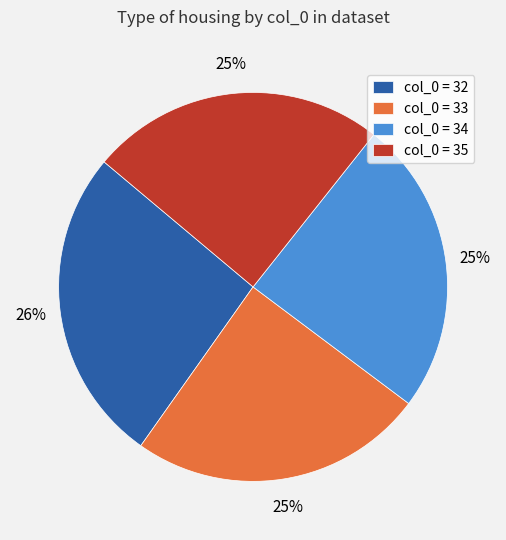

Which category has the biggest portion of the pie?

col_0 = 32